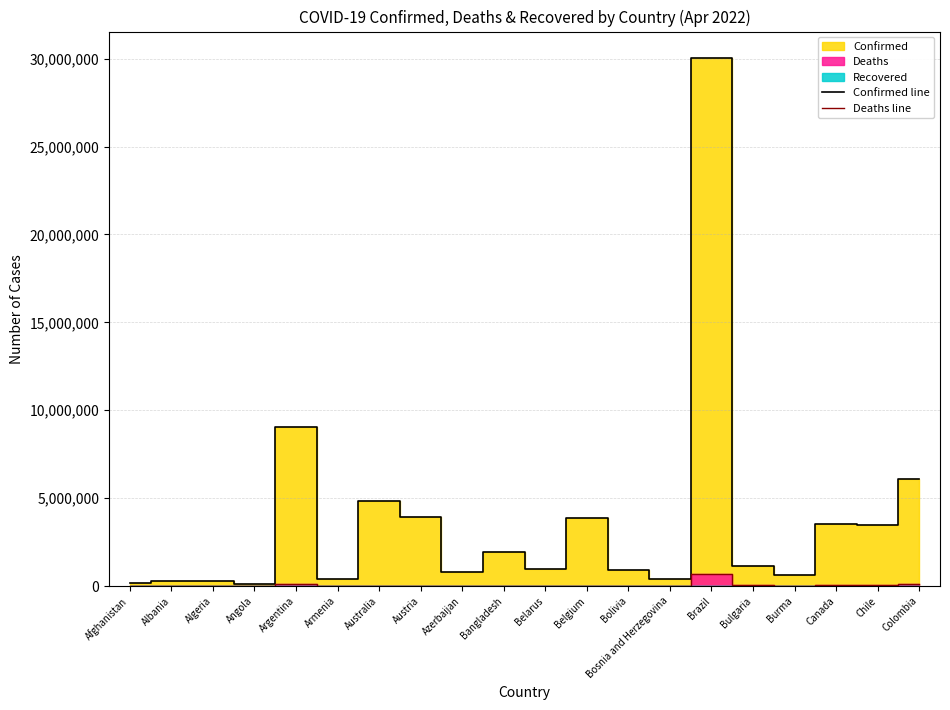

Which series has the widest spread of values?

Confirmed line